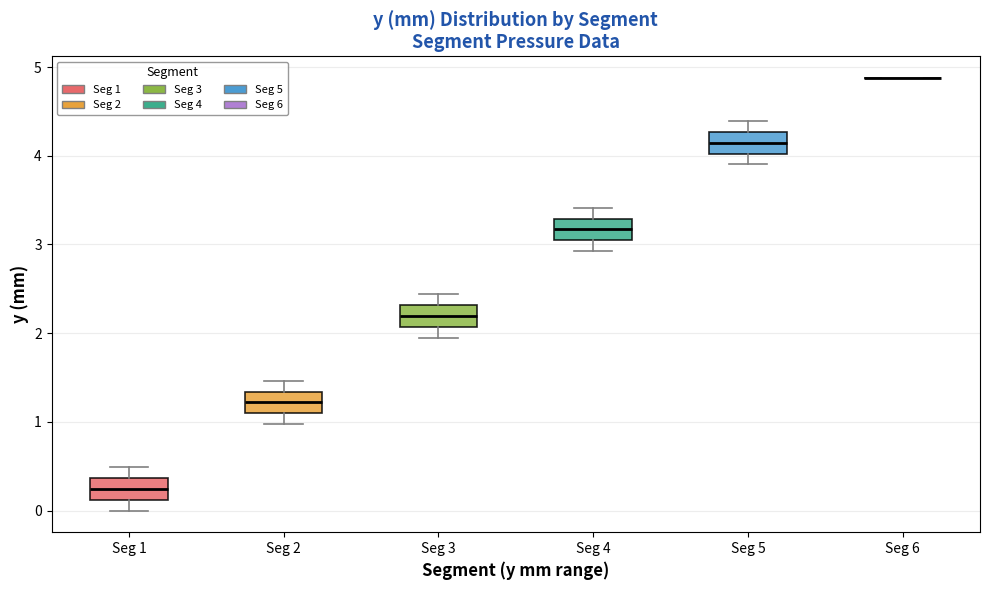

Where is the upper edge of the box for Seg 3 on the y-axis? The values are not printed on the chart, so give them approximately, as read against the axis.

2.3